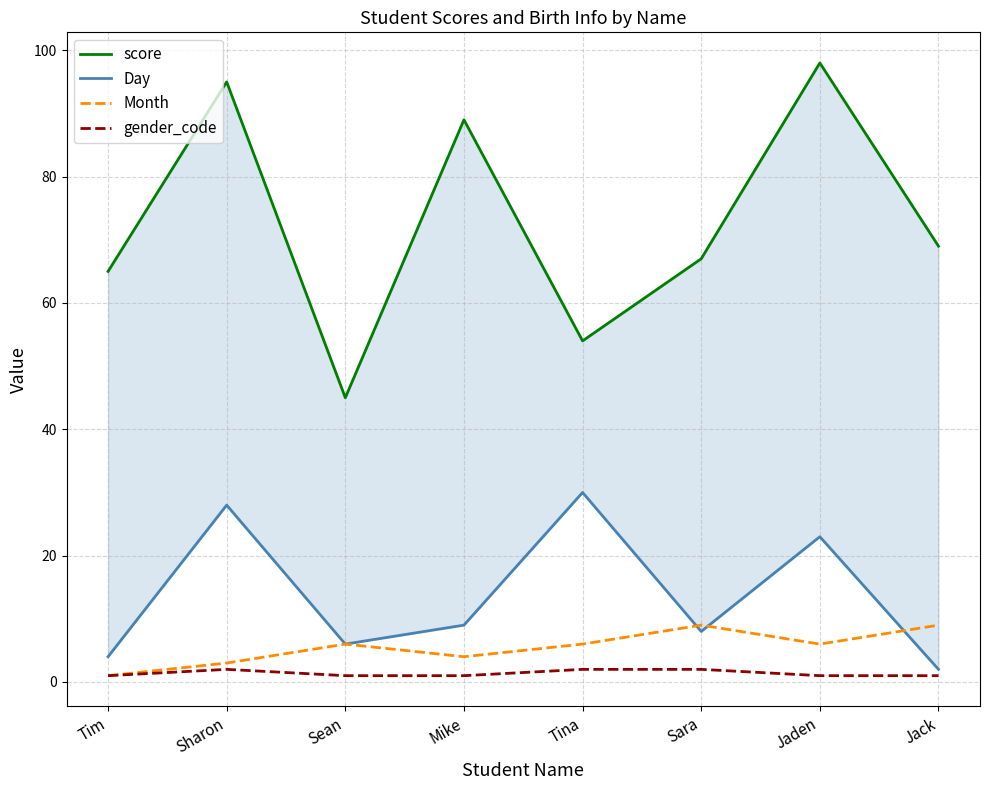

At Jaden, list the series in order from smallest to largest.

gender_code, Month, Day, score